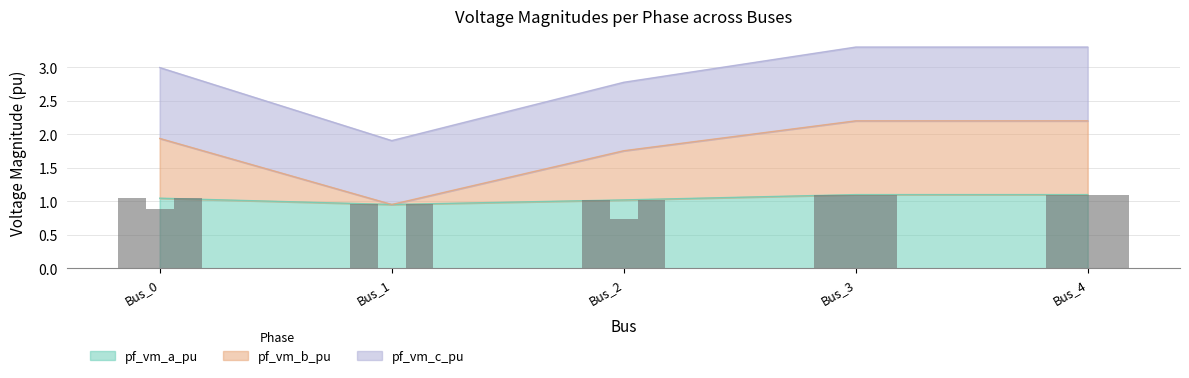

Which category has the highest value across all series?

Bus_3